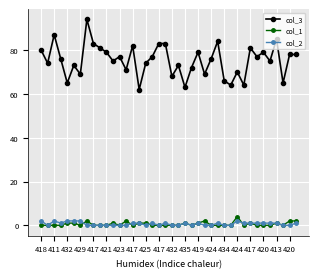

True or false: col_1 and col_3 intersect in this chart.

False